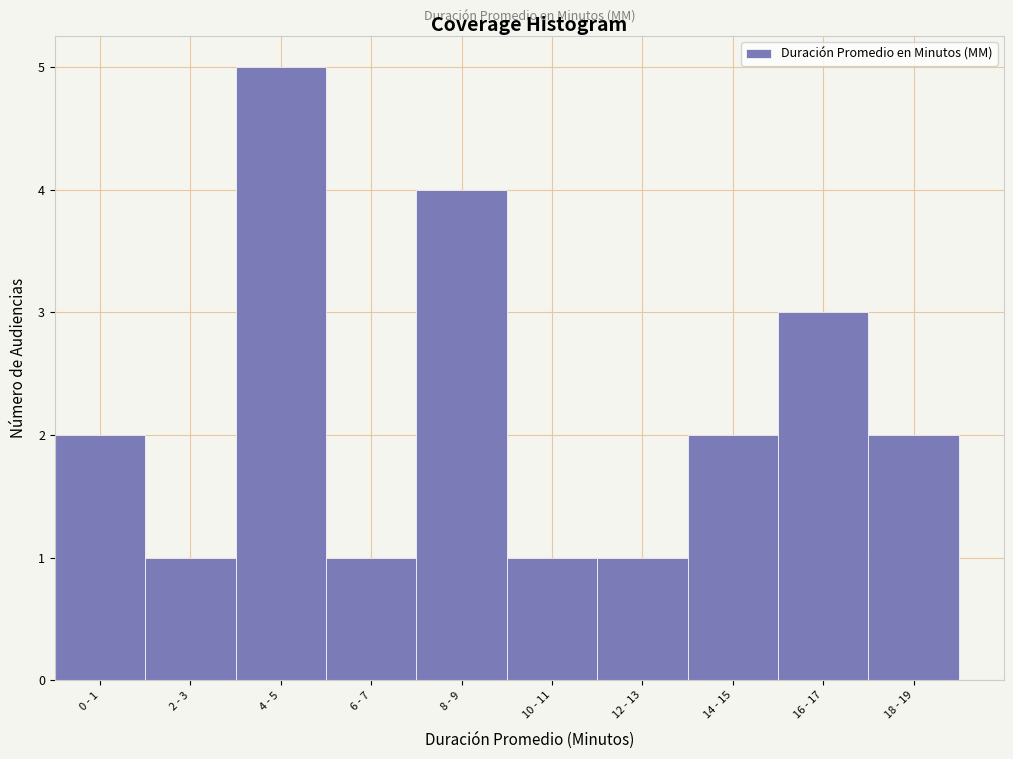

Reading right to left, list all the values displayed in this chart.

2	3	2	1	1	4	1	5	1	2